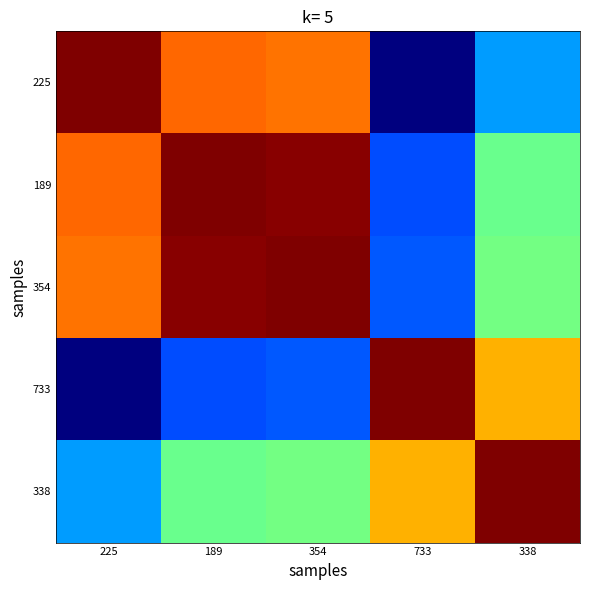

Reading left to right, list all the values displayed in this chart.

225: 225=1.0	189=0.8	354=0.8	733=0.0	338=0.3
189: 225=0.8	189=1.0	354=1.0	733=0.2	338=0.5
354: 225=0.8	189=1.0	354=1.0	733=0.2	338=0.5
733: 225=0.0	189=0.2	354=0.2	733=1.0	338=0.7
338: 225=0.3	189=0.5	354=0.5	733=0.7	338=1.0